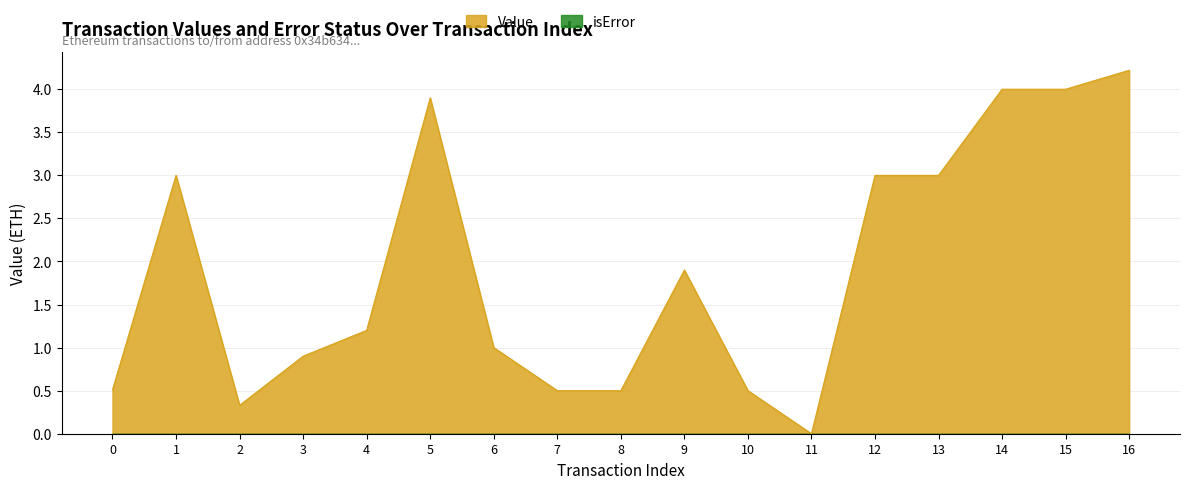

Where is the first local minimum?

2